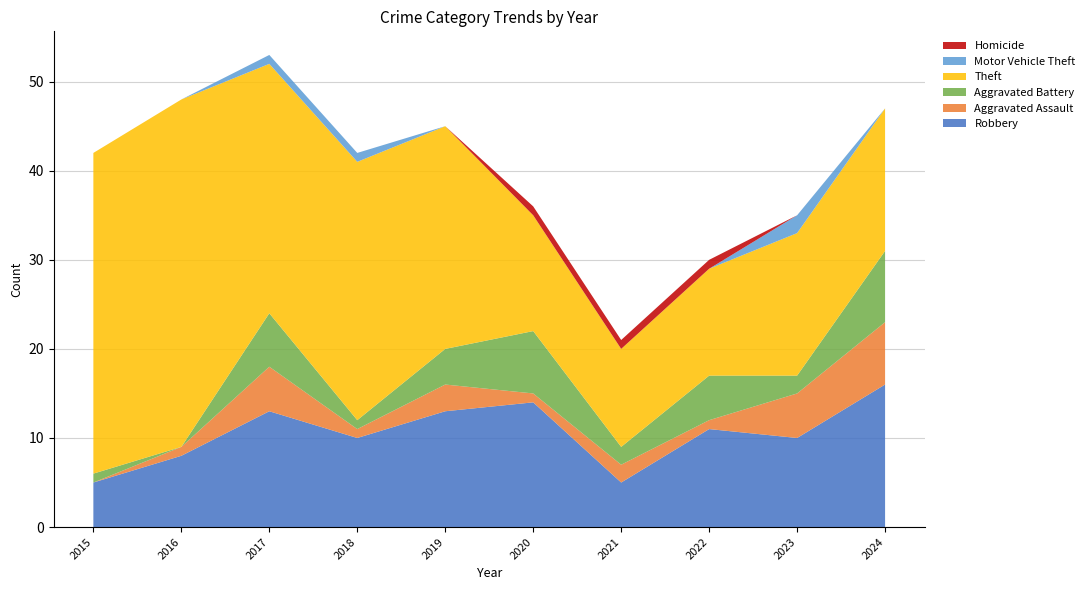

Reading left to right, transcribe all the data shown in this chart.

Robbery: 5	8	13	10	13	14	5	11	10	16
Aggravated Assault: 0	1	5	1	3	1	2	1	5	7
Aggravated Battery: 1	0	6	1	4	7	2	5	2	8
Theft: 36	39	28	29	25	13	11	12	16	16
Motor Vehicle Theft: 0	0	1	1	0	0	0	0	2	0
Homicide: 0	0	0	0	0	1	1	1	0	0